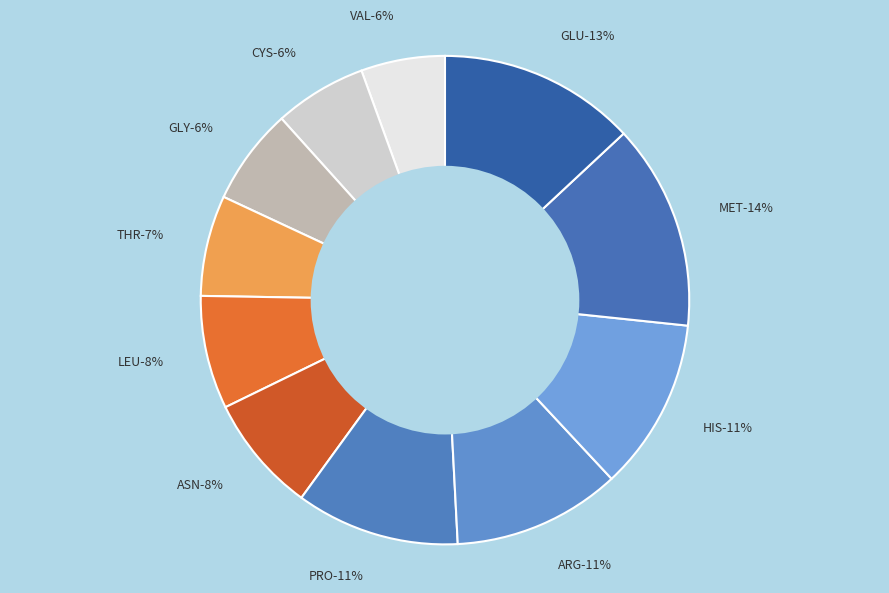

To the nearest percent, what is the average slice percentage?

9%